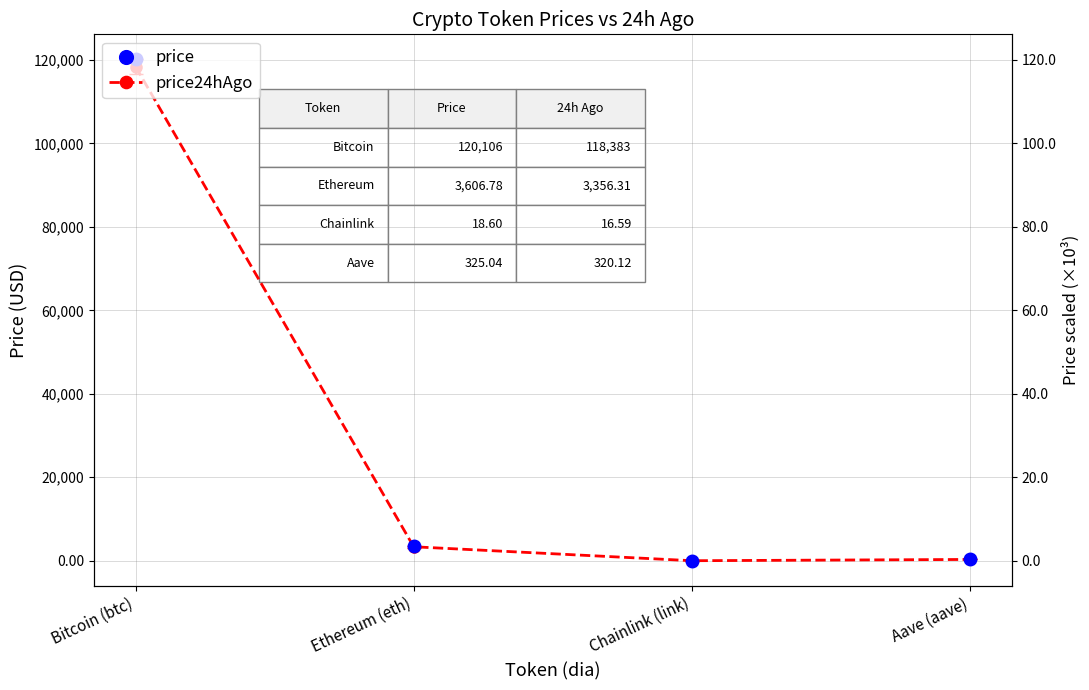

What is the difference between the highest and lowest values at Aave (aave)?

4.9